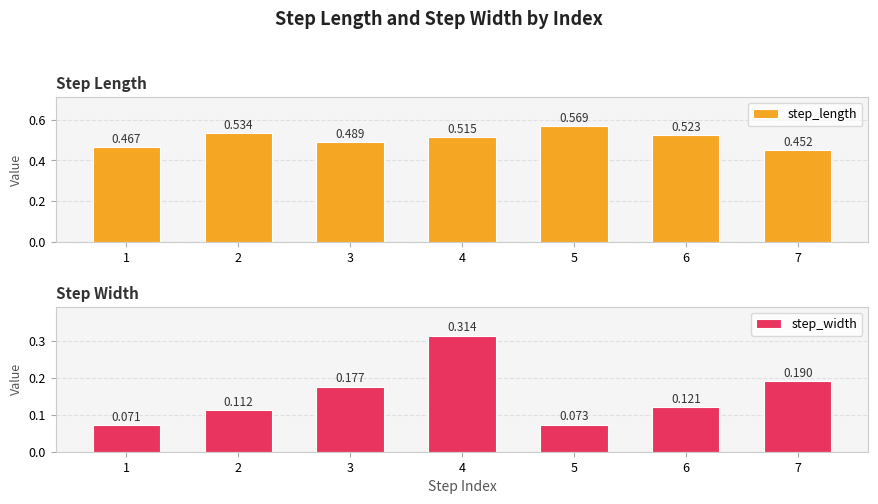

What is the difference between the highest and lowest values at 1?

0.4